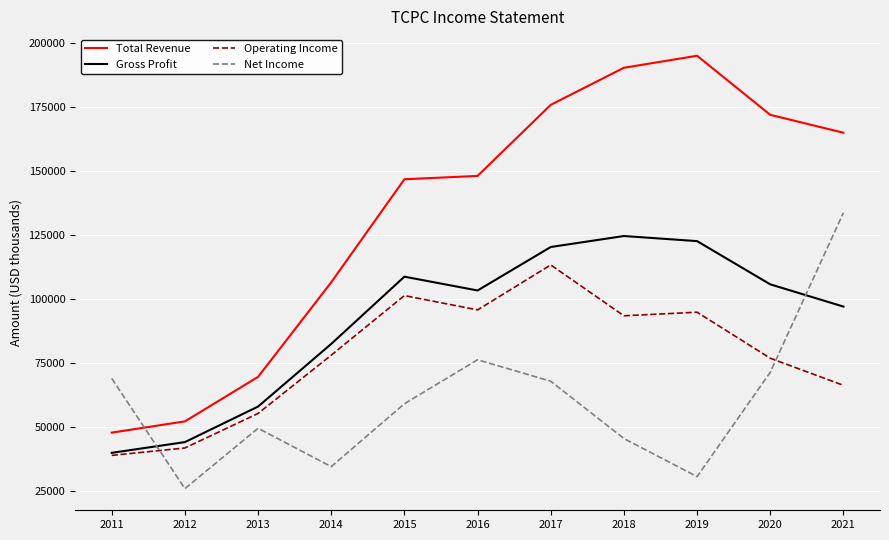

The Gross Profit series shows 35691 at 2018. True or false?

False